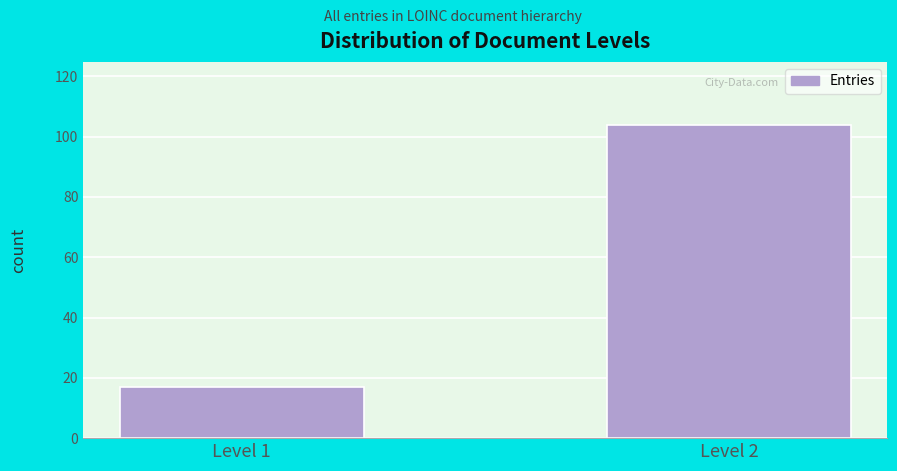

Reading right to left, list all the values displayed in this chart.

Level 2=104	Level 1=17